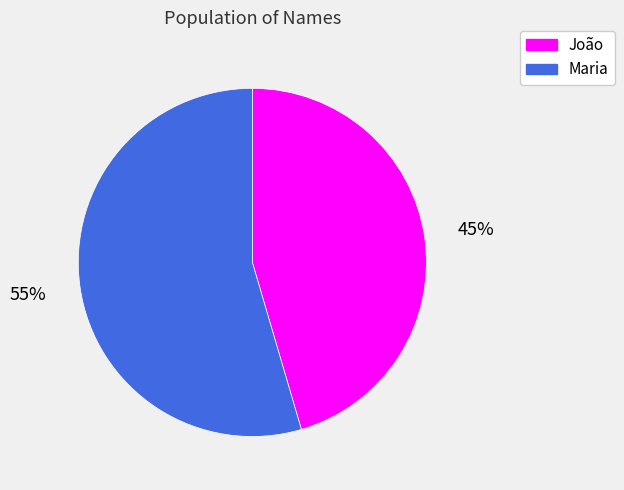

Which slice represents more than half of the pie?

Maria